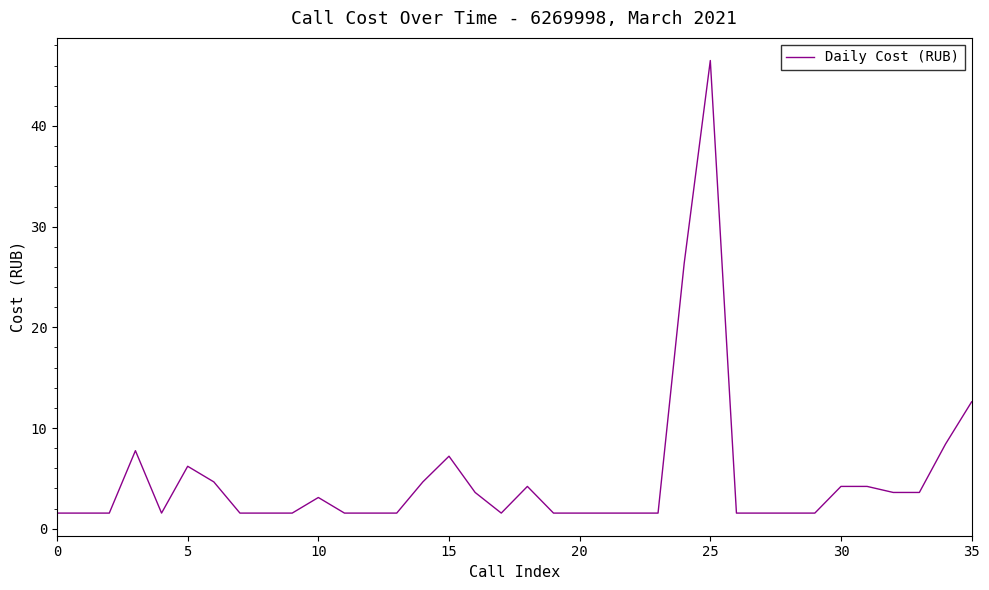

Count the number of data series in this chart.

1